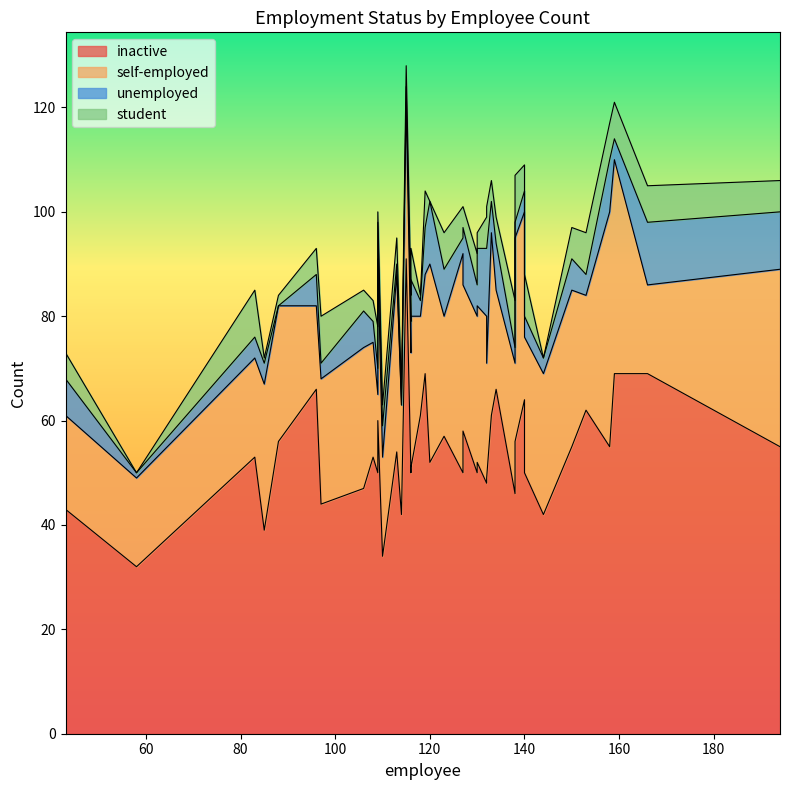

Which series has the largest range (max minus min)?

inactive